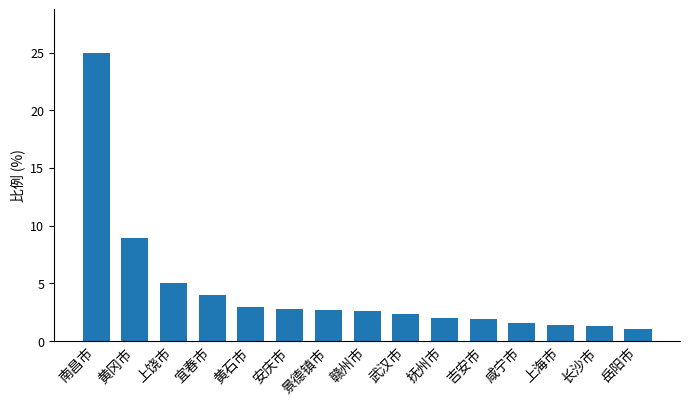

What is the sum of all values?

65.4